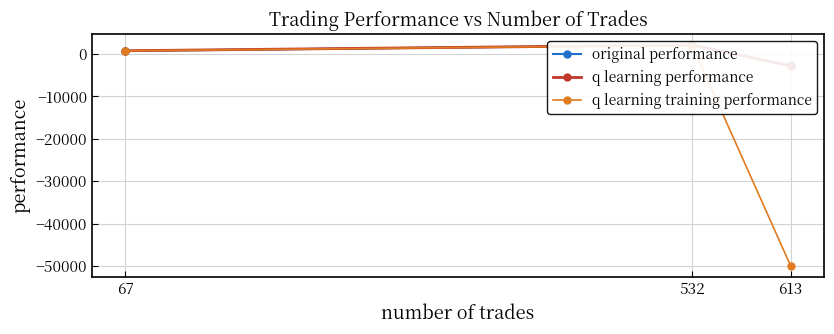

At which label does q learning performance reach its minimum?

613